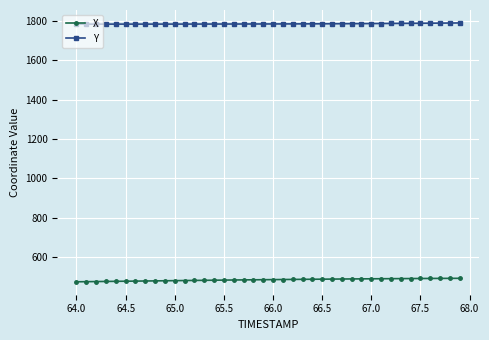

What is the highest value of the Y series?

1788.7